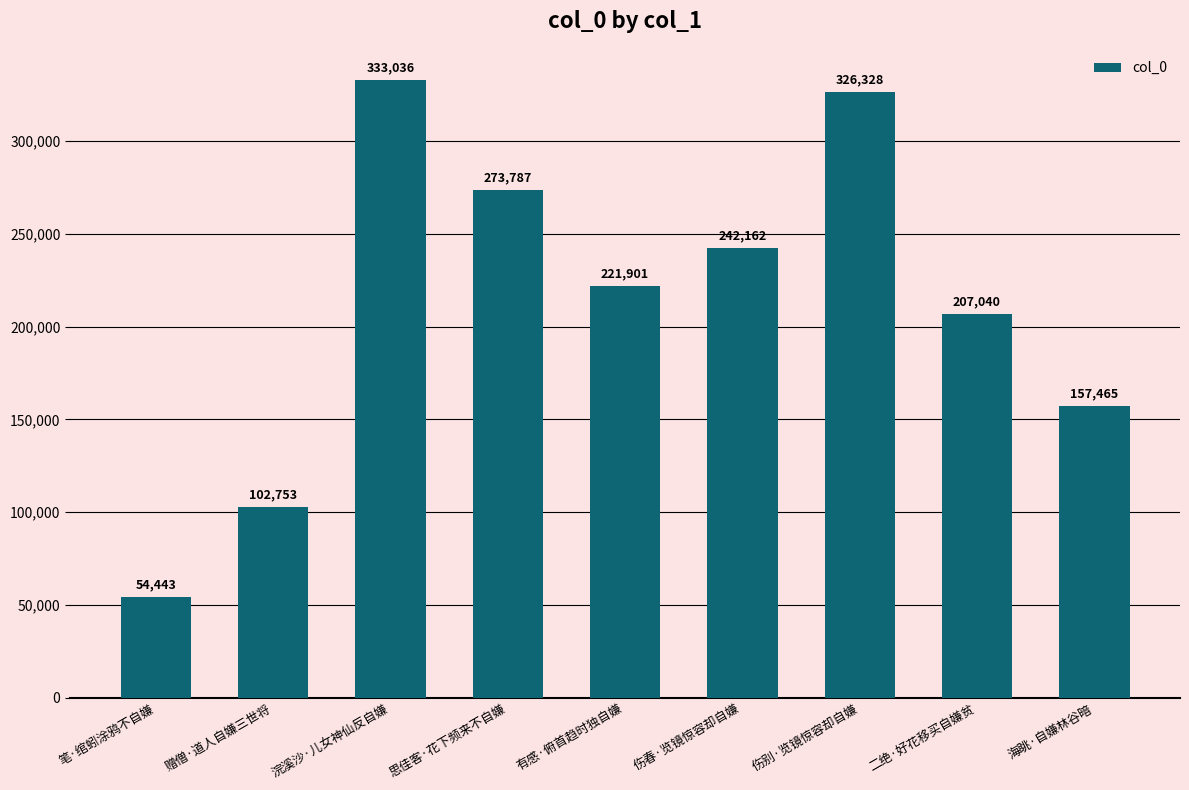

Reading right to left, what are all the values shown in this chart?

海眺·自嫌林谷暗=157465	二绝·好花移买自嫌贫=207040	伤别·览镜惊容却自嫌=326328	伤春·览镜惊容却自嫌=242162	有感·俯首趋时独自嫌=221901	思佳客·花下频来不自嫌=273787	浣溪沙·儿女神仙反自嫌=333036	赠僧·道人自嫌三世将=102753	笔·绾蚓涂鸦不自嫌=54443